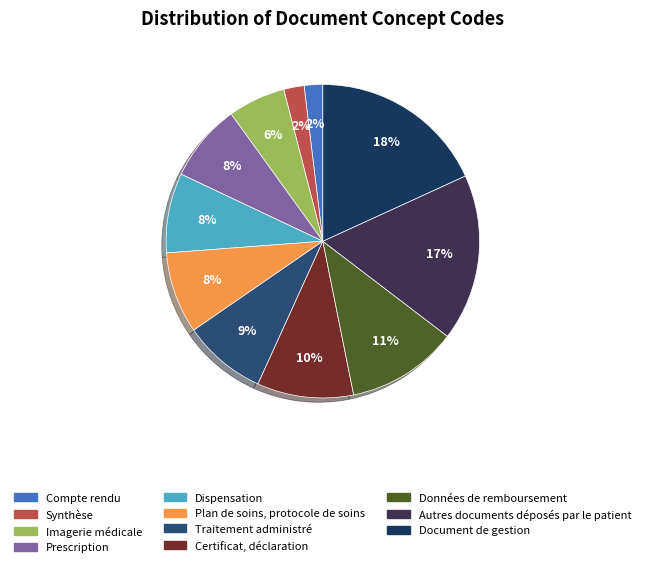

How many segments does this pie chart have?

11